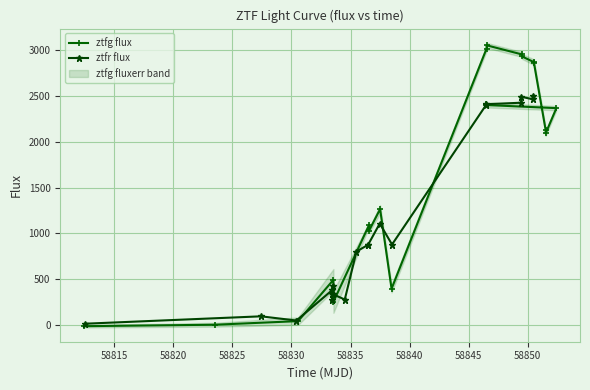

What is the average value of the ztfg flux series?

1681.1